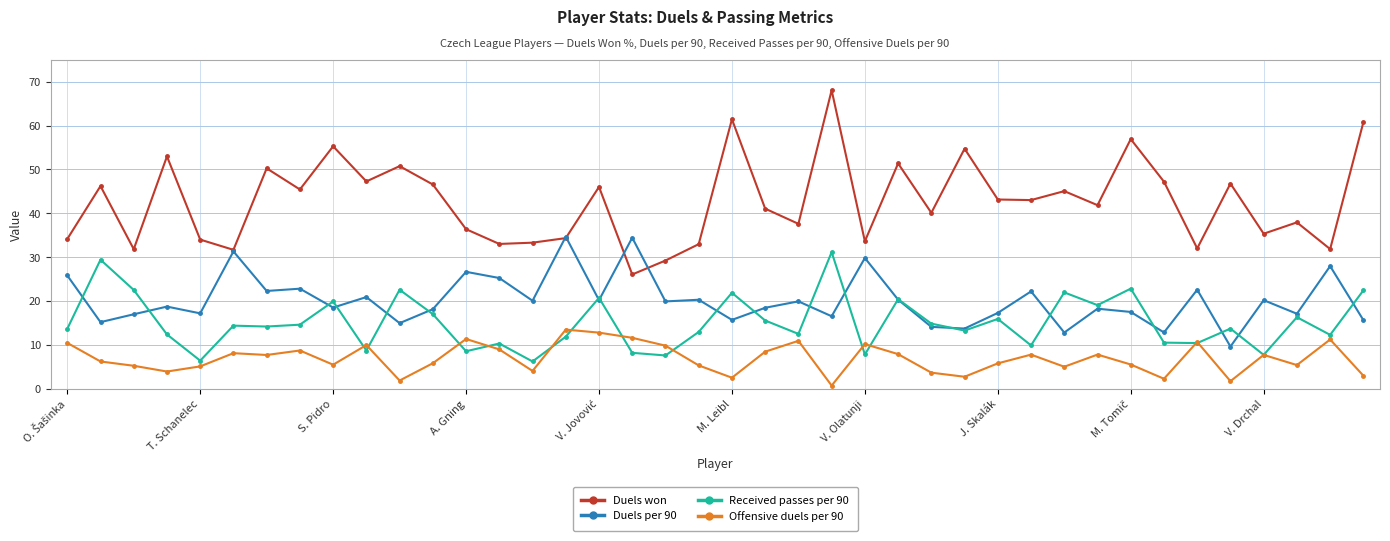

How many lines are shown in the chart?

4